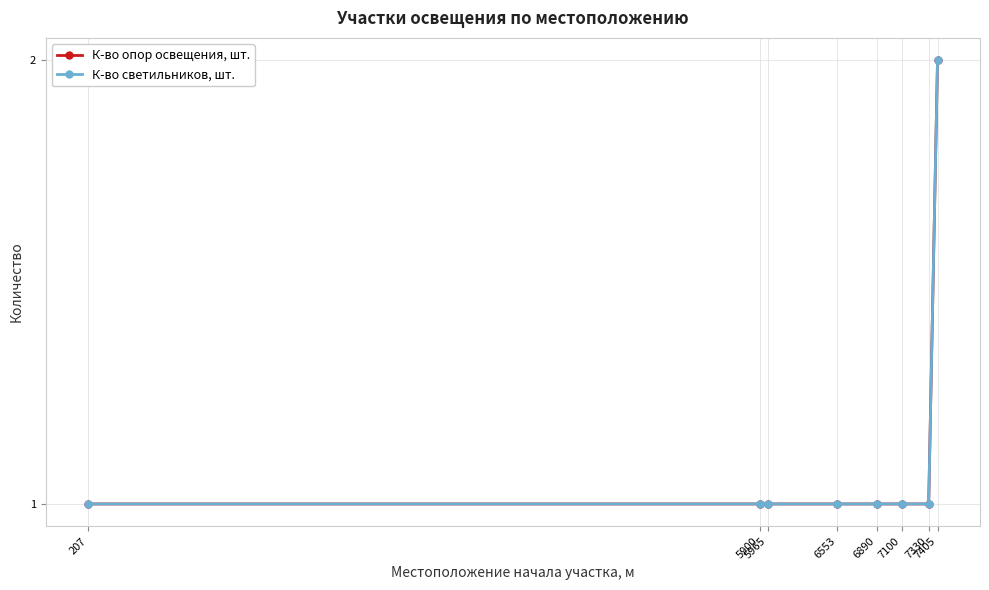

What is the greatest value displayed?

2